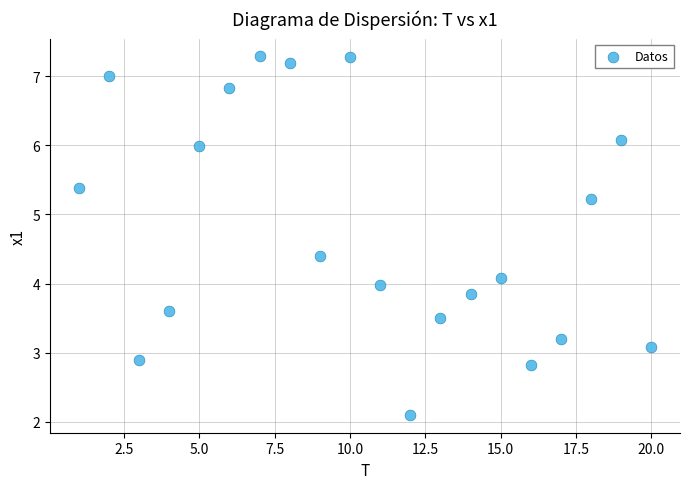

What is the range of Y values (max minus min)?

5.2